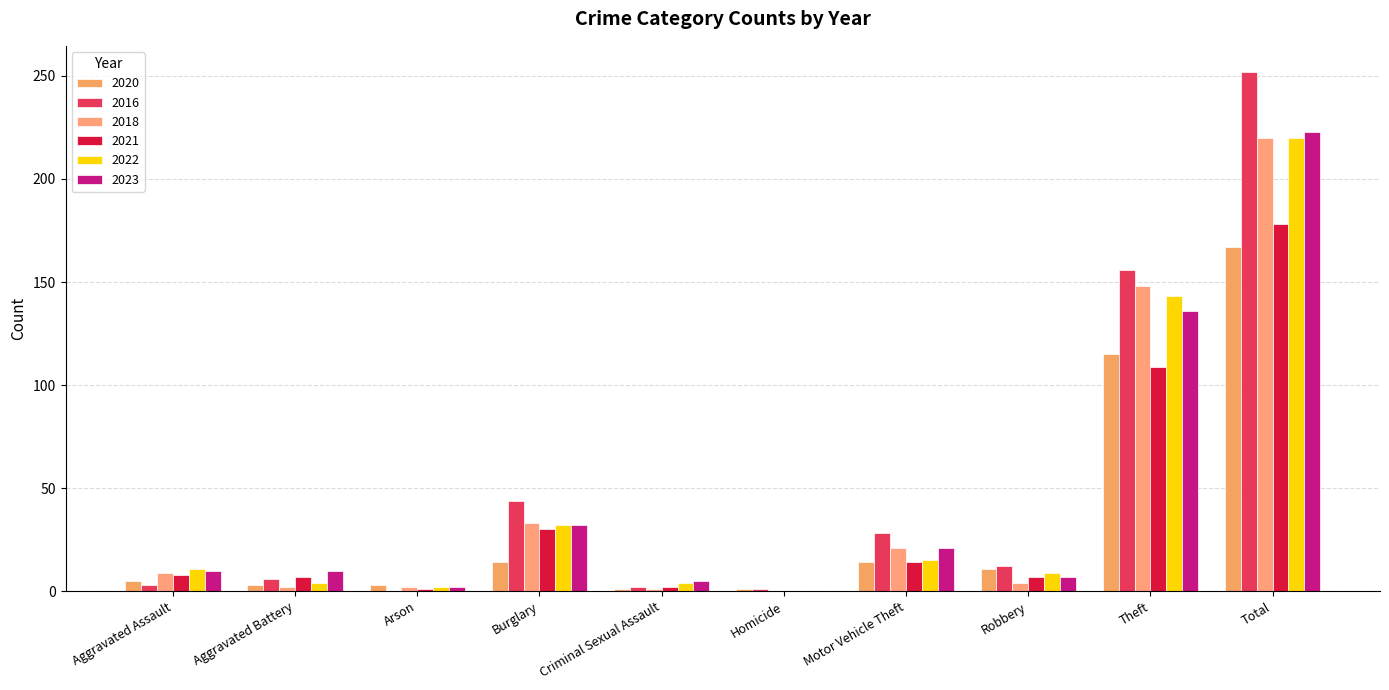

Where is 2023 nearest to the value 111?

Theft